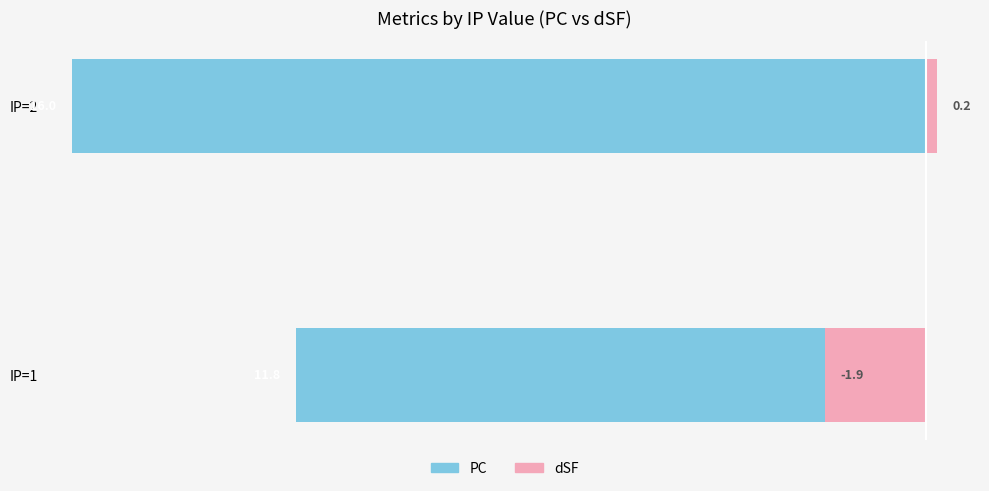

What is the difference between the dSF (right) values at IP=2 and IP=1?

2.1